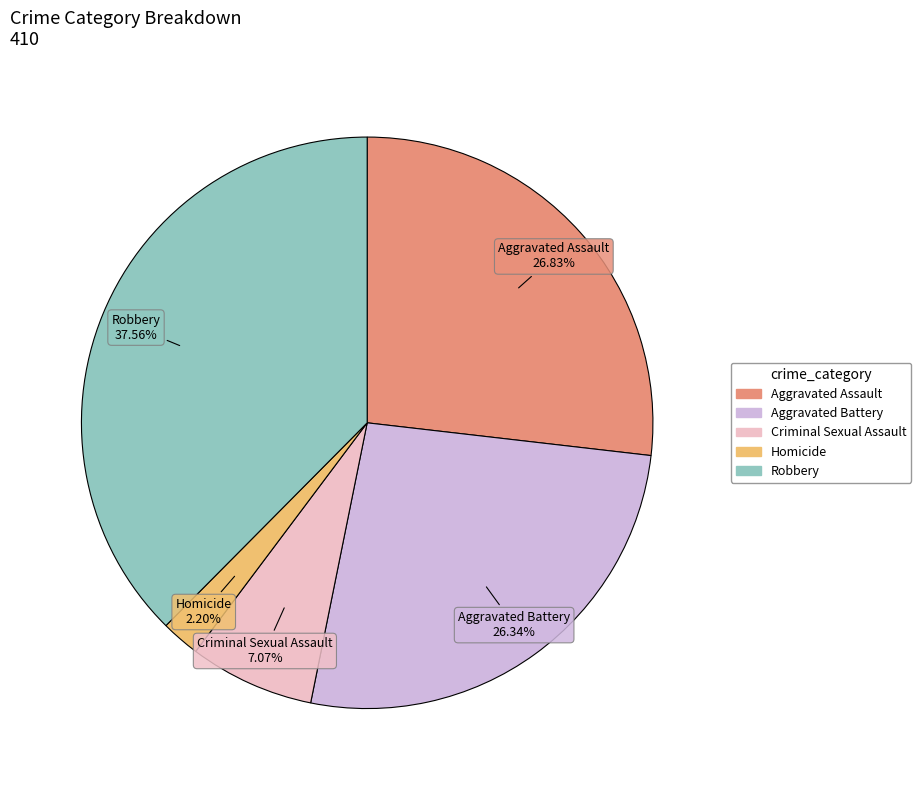

Is the sum of Aggravated Assault and Aggravated Battery greater than half?

Yes